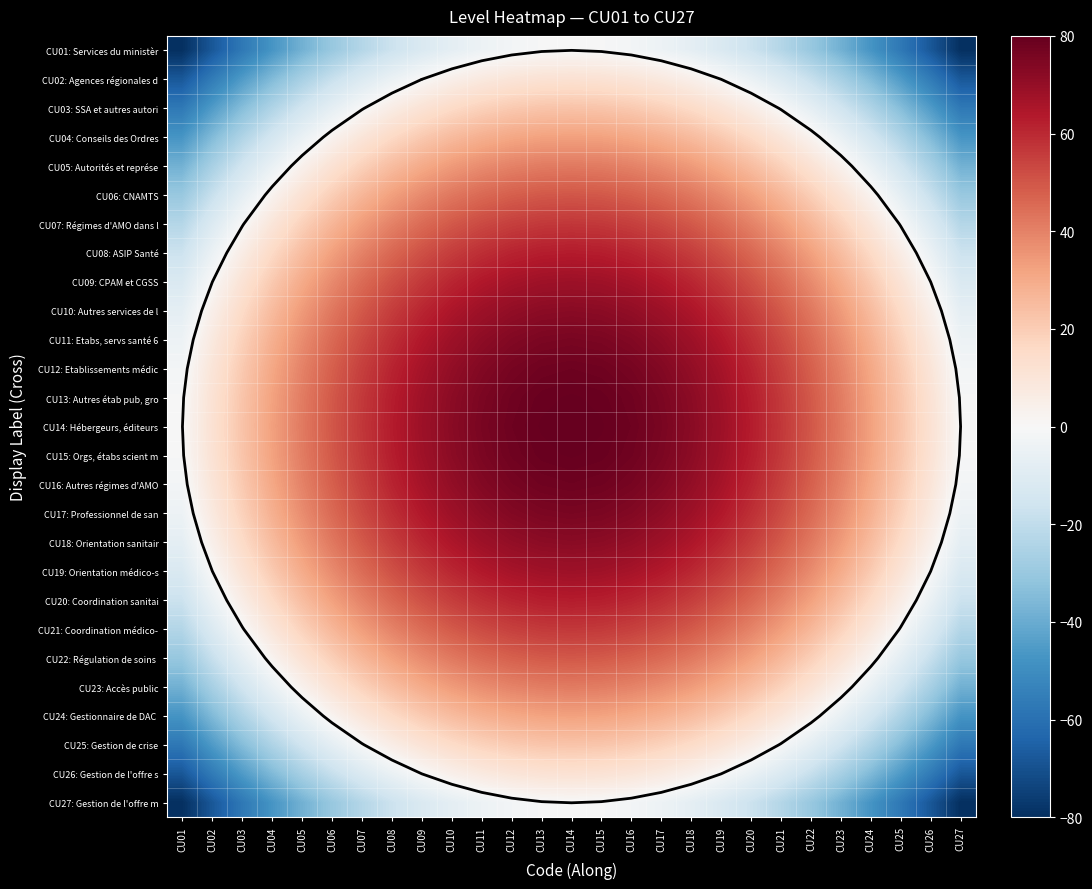

Which label corresponds to the smallest value in the chart?

CU01